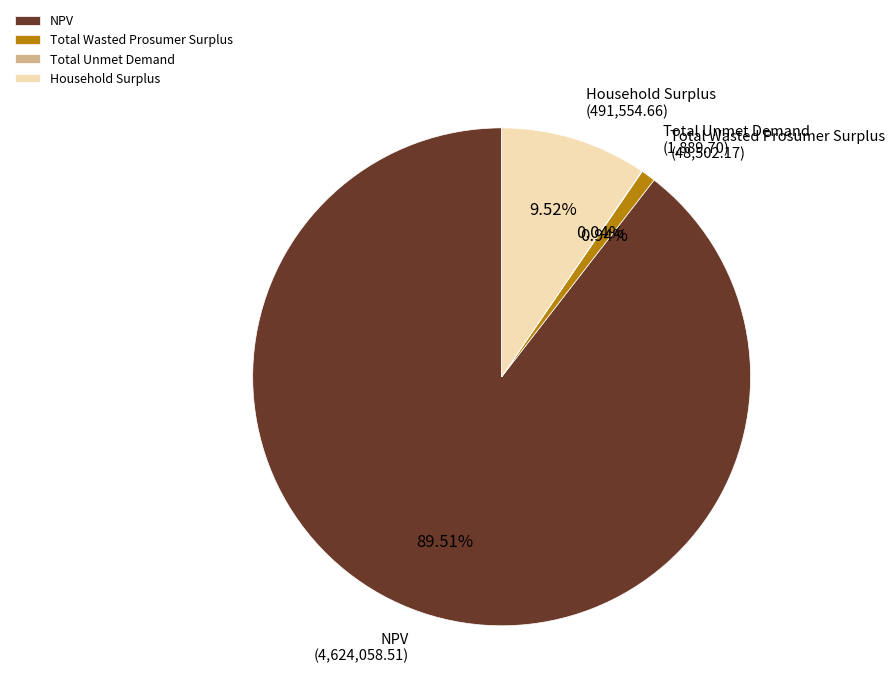

Does Total Wasted Prosumer Surplus account for over 50% of the chart?

No